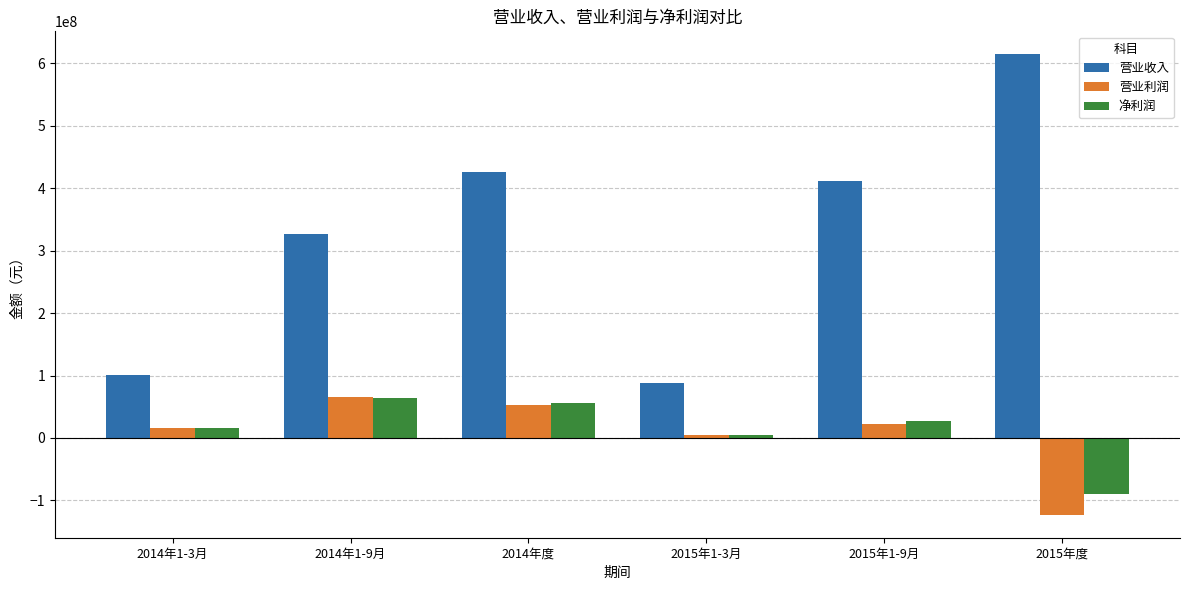

The 营业利润 series shows 4426941.4 at 2015年1-3月. True or false?

True